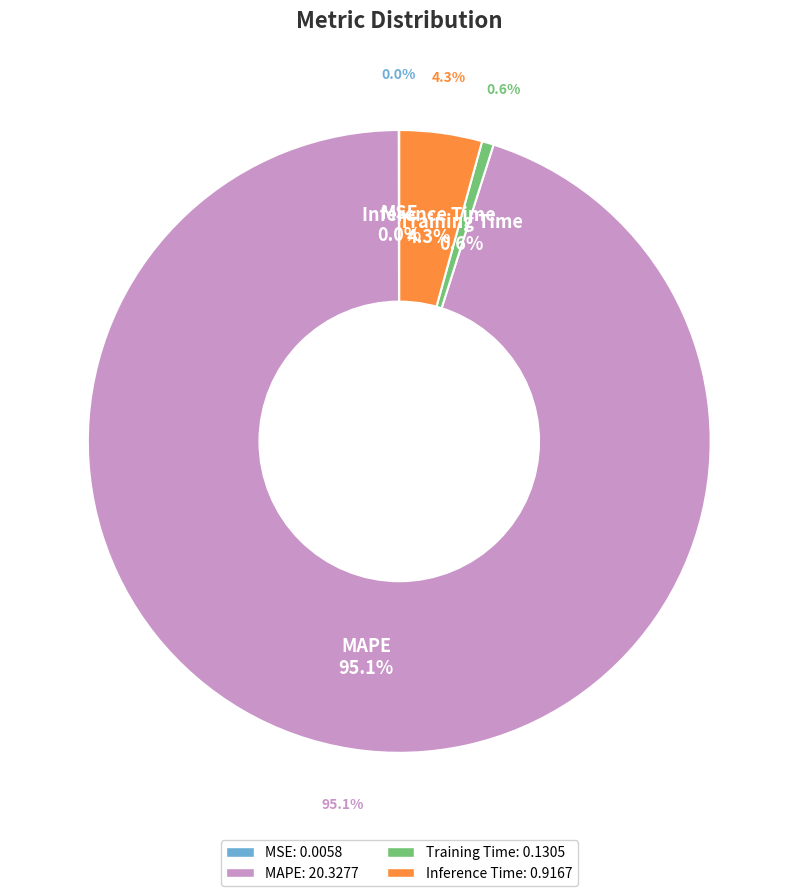

How many segments does this pie chart have?

4